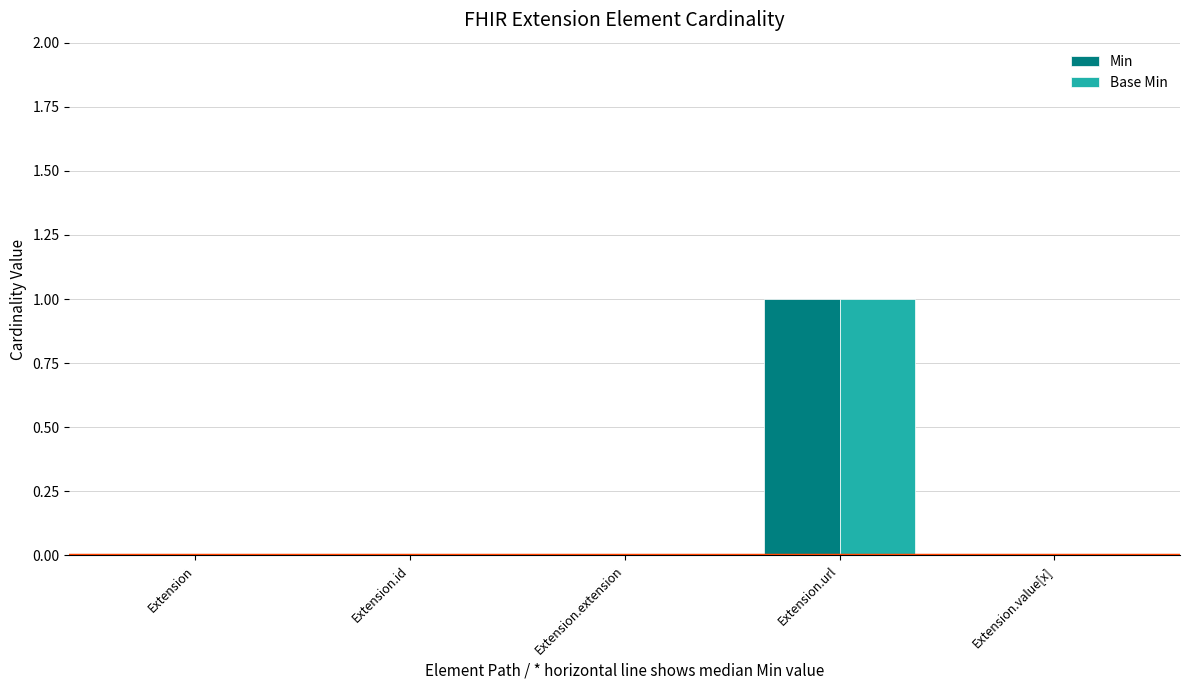

The value of Base Min at Extension is 0. True or false?

True